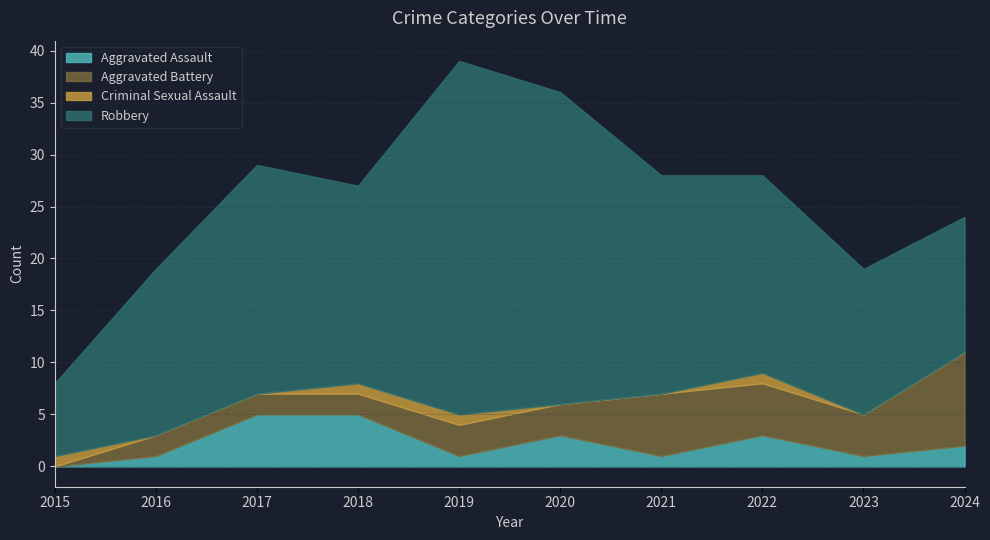

At 2021, list the series in order from largest to smallest.

Robbery, Aggravated Battery, Aggravated Assault, Criminal Sexual Assault